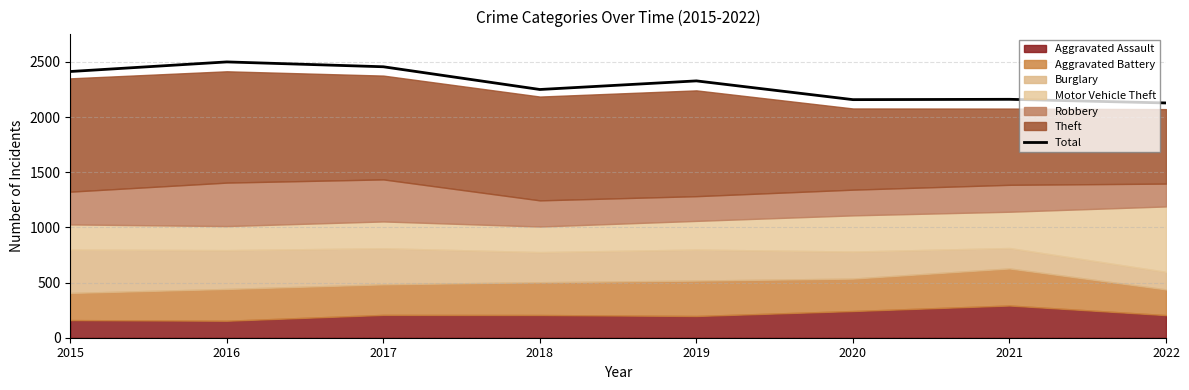

Approximately how many times larger is the value at 2019 compared to 2018?

1.0